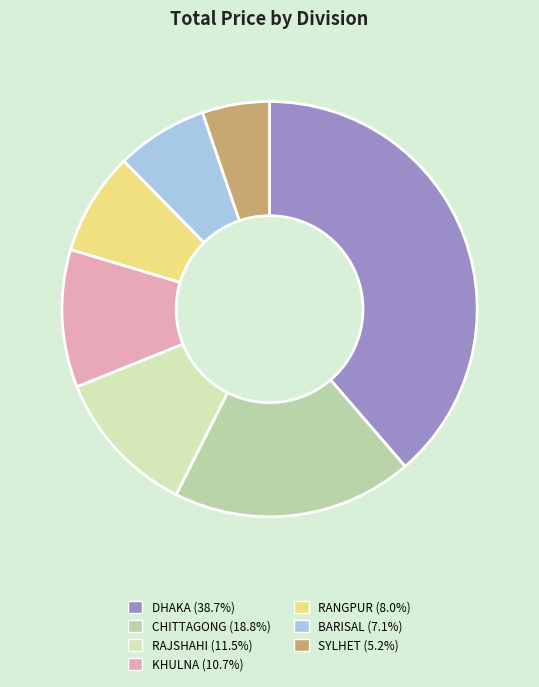

Is there any slice that represents more than half of the pie?

No